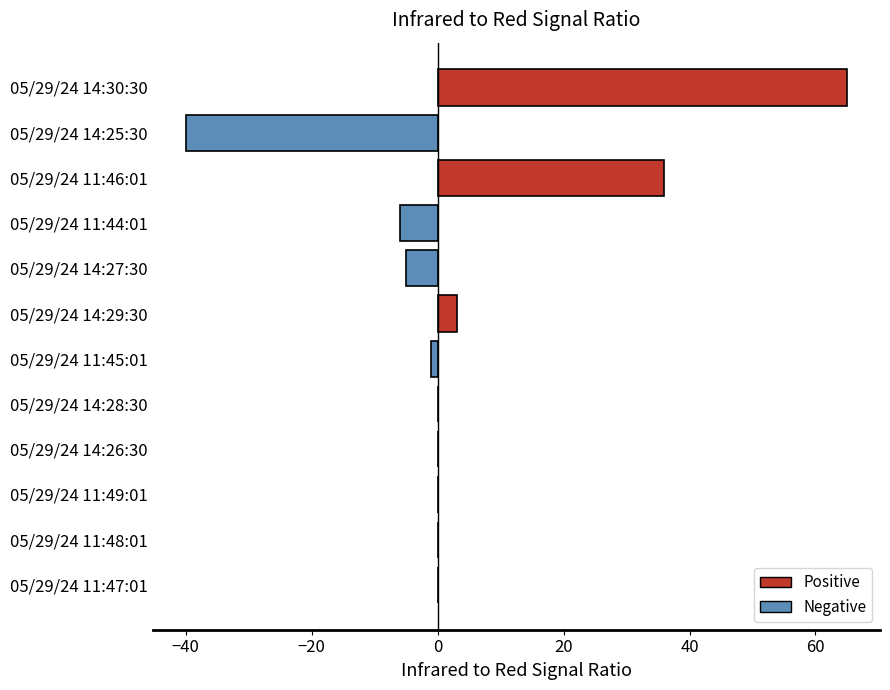

Reading bottom to top, transcribe all the data shown in this chart.

05/29/24 11:47:01=0	05/29/24 11:48:01=0	05/29/24 11:49:01=0	05/29/24 14:26:30=0	05/29/24 14:28:30=0	05/29/24 11:45:01=-1	05/29/24 14:29:30=3	05/29/24 14:27:30=-5	05/29/24 11:44:01=-6	05/29/24 11:46:01=36	05/29/24 14:25:30=-40	05/29/24 14:30:30=65